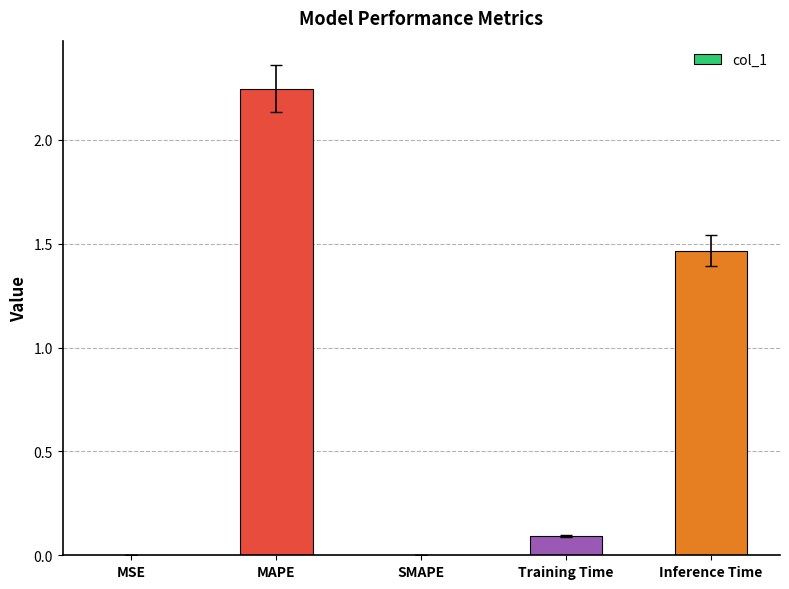

The chart shows a value of 0.0 at SMAPE. True or false?

True